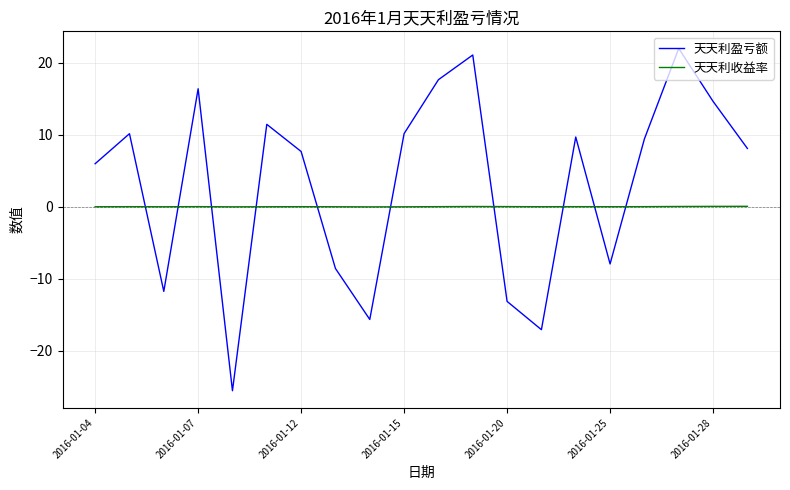

What is the difference between the maximum and minimum values in the 天天利盈亏额 series?

47.5